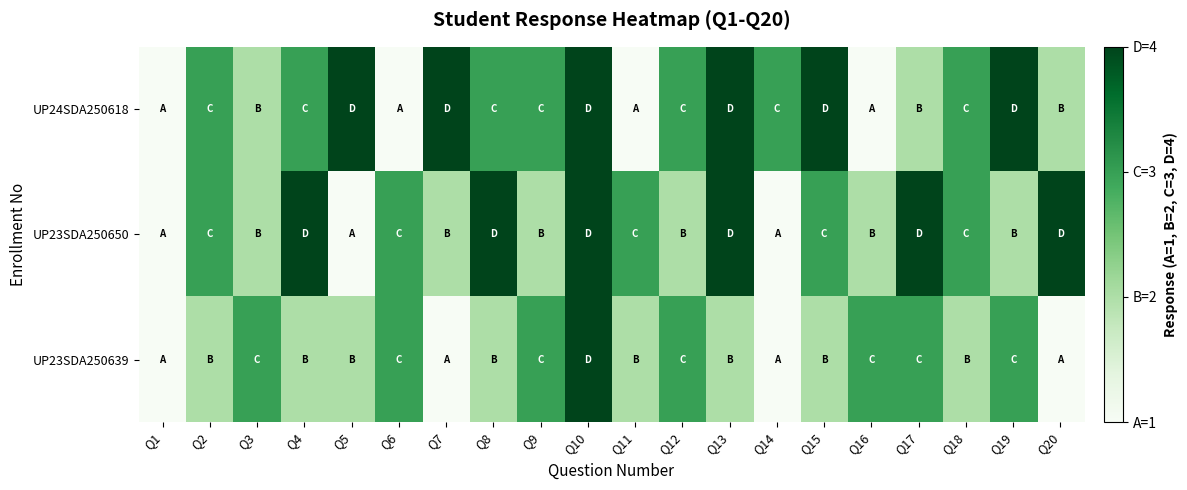

Reading left to right, what are all the values shown in this chart?

UP24SDA250618: Q1=1	Q2=3	Q3=2	Q4=3	Q5=4	Q6=1	Q7=4	Q8=3	Q9=3	Q10=4	Q11=1	Q12=3	Q13=4	Q14=3	Q15=4	Q16=1	Q17=2	Q18=3	Q19=4	Q20=2
UP23SDA250650: Q1=1	Q2=3	Q3=2	Q4=4	Q5=1	Q6=3	Q7=2	Q8=4	Q9=2	Q10=4	Q11=3	Q12=2	Q13=4	Q14=1	Q15=3	Q16=2	Q17=4	Q18=3	Q19=2	Q20=4
UP23SDA250639: Q1=1	Q2=2	Q3=3	Q4=2	Q5=2	Q6=3	Q7=1	Q8=2	Q9=3	Q10=4	Q11=2	Q12=3	Q13=2	Q14=1	Q15=2	Q16=3	Q17=3	Q18=2	Q19=3	Q20=1